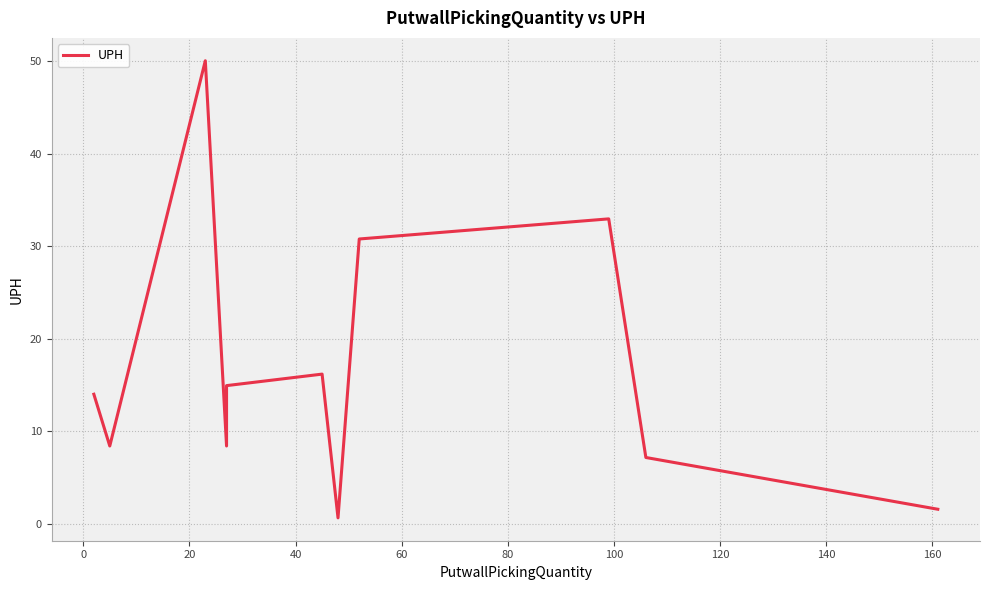

Does the chart have visible grid lines?

Yes